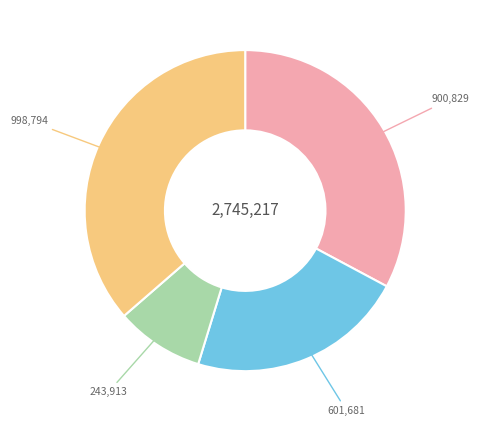

How many slices are in this pie chart?

4